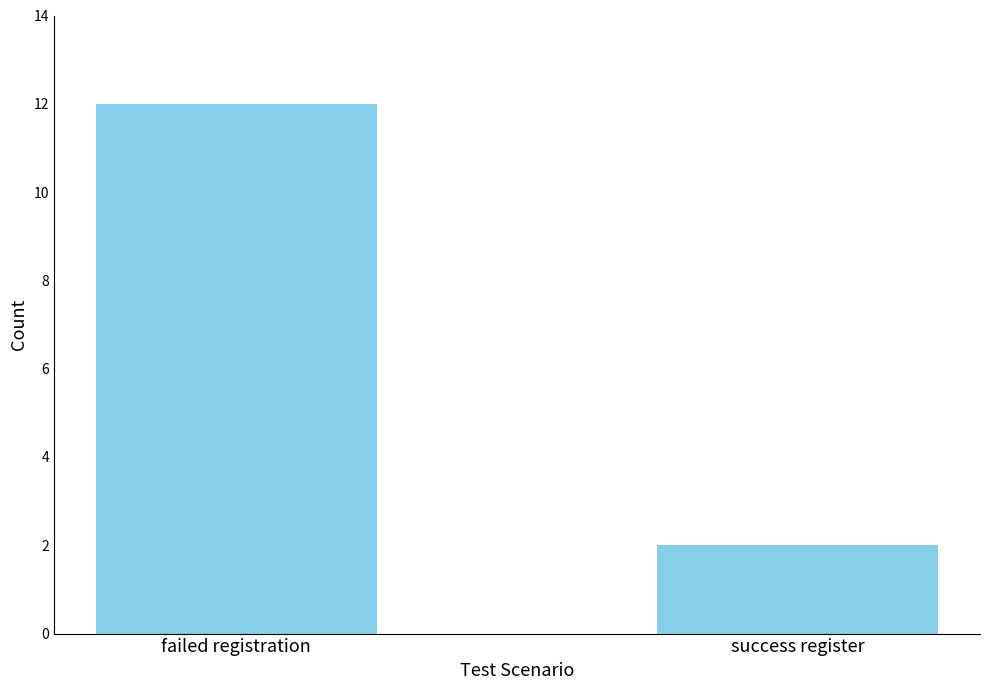

The chart shows a value of 12 at failed registration. True or false?

True